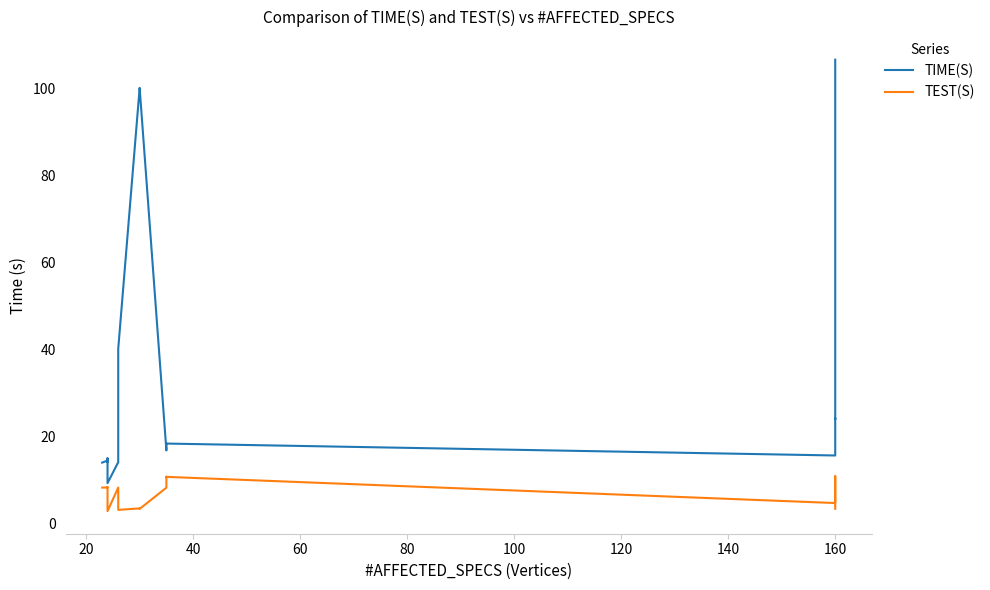

How many series are shown in this chart?

2